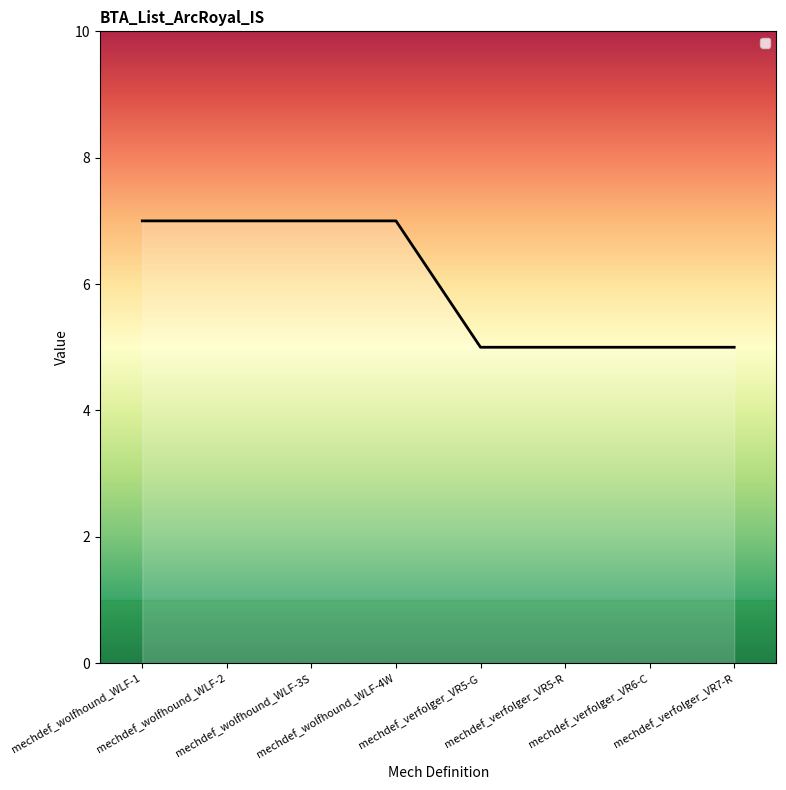

What is the average value?

6